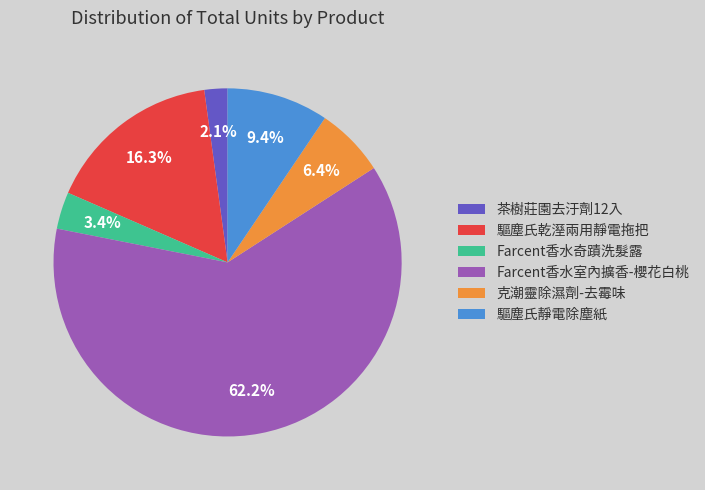

Is there any slice that represents more than half of the pie?

Yes